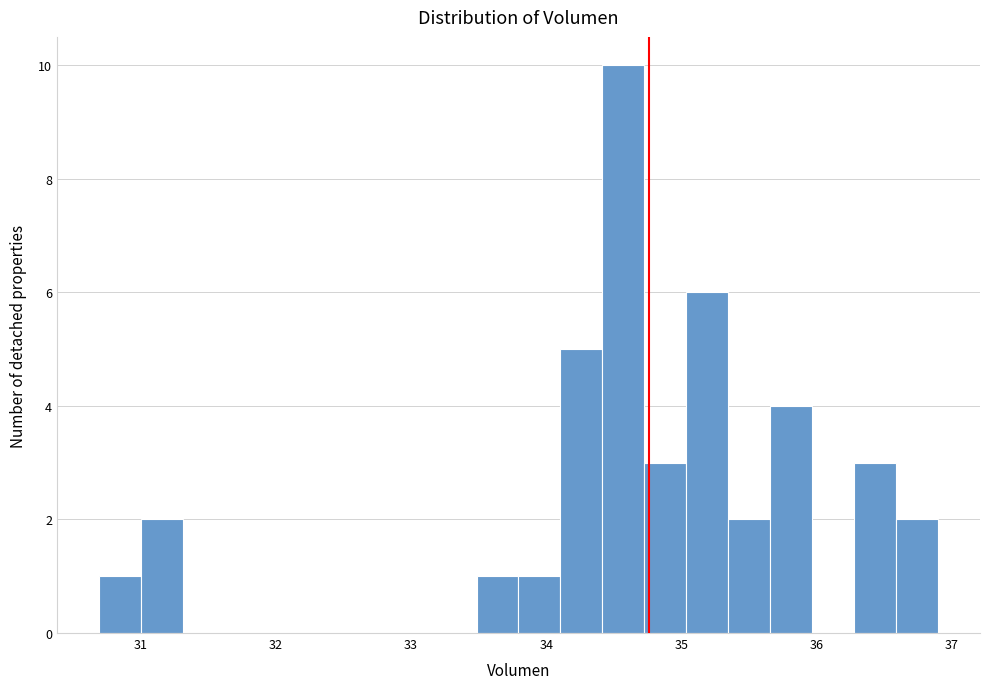

Read against the x-axis, roughly where is the centre of the tallest bar?

34.6